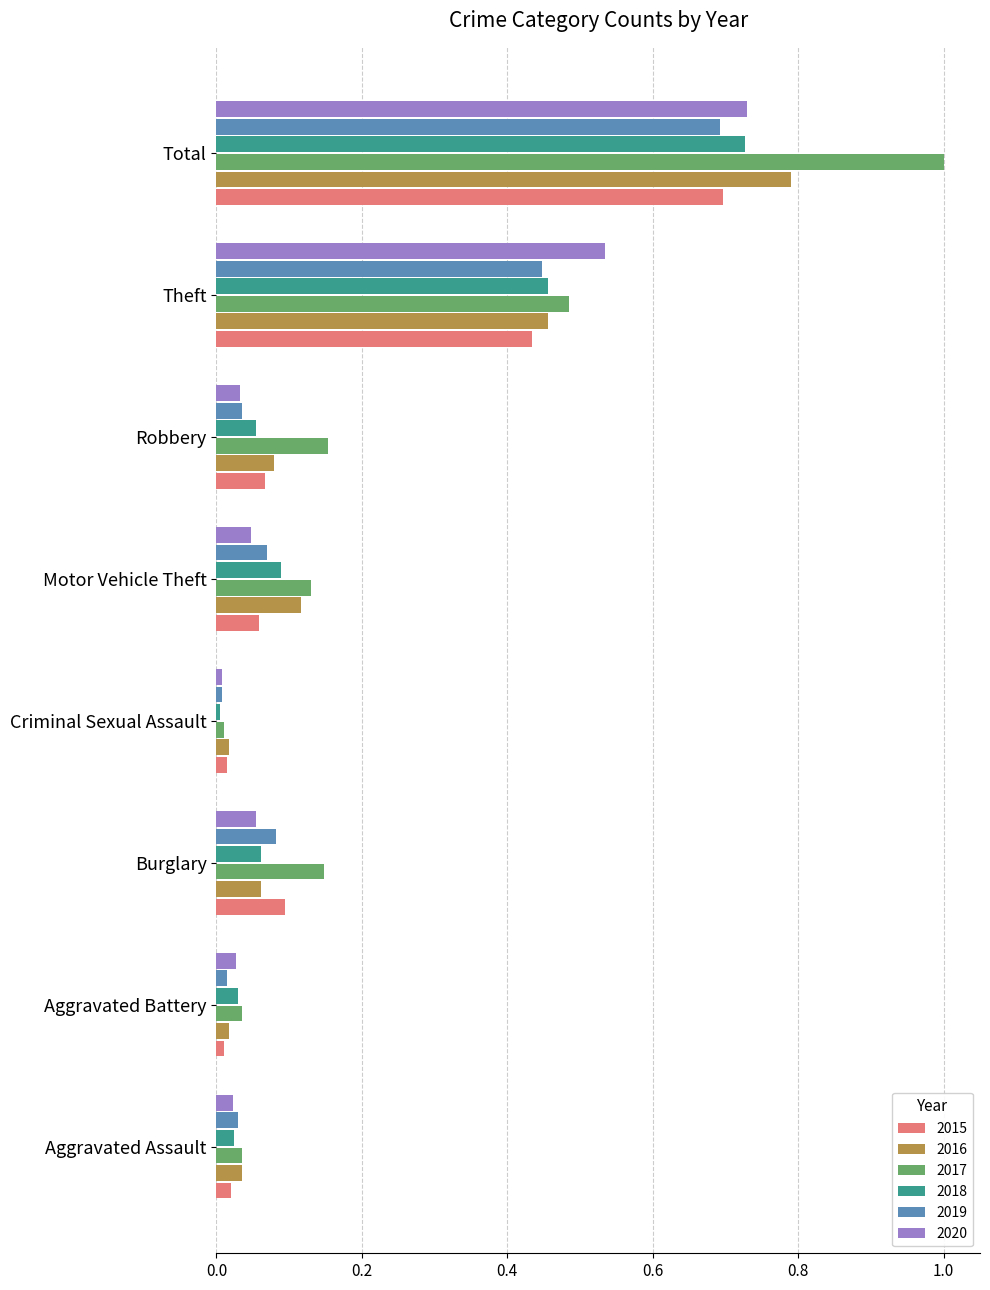

Between Burglary and Total, which series saw the biggest shift?

2017